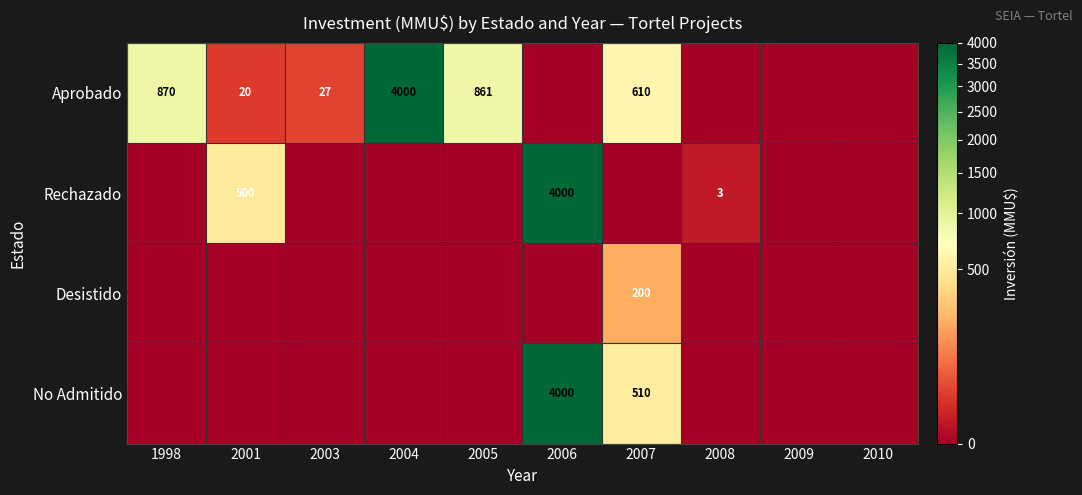

The No Admitido series shows 211 at 2007. True or false?

False